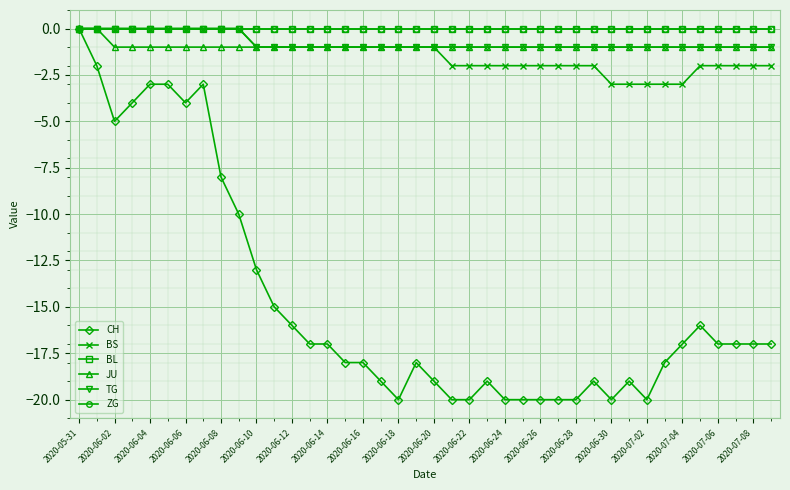

Is this an area chart (filled region under the line)?

No